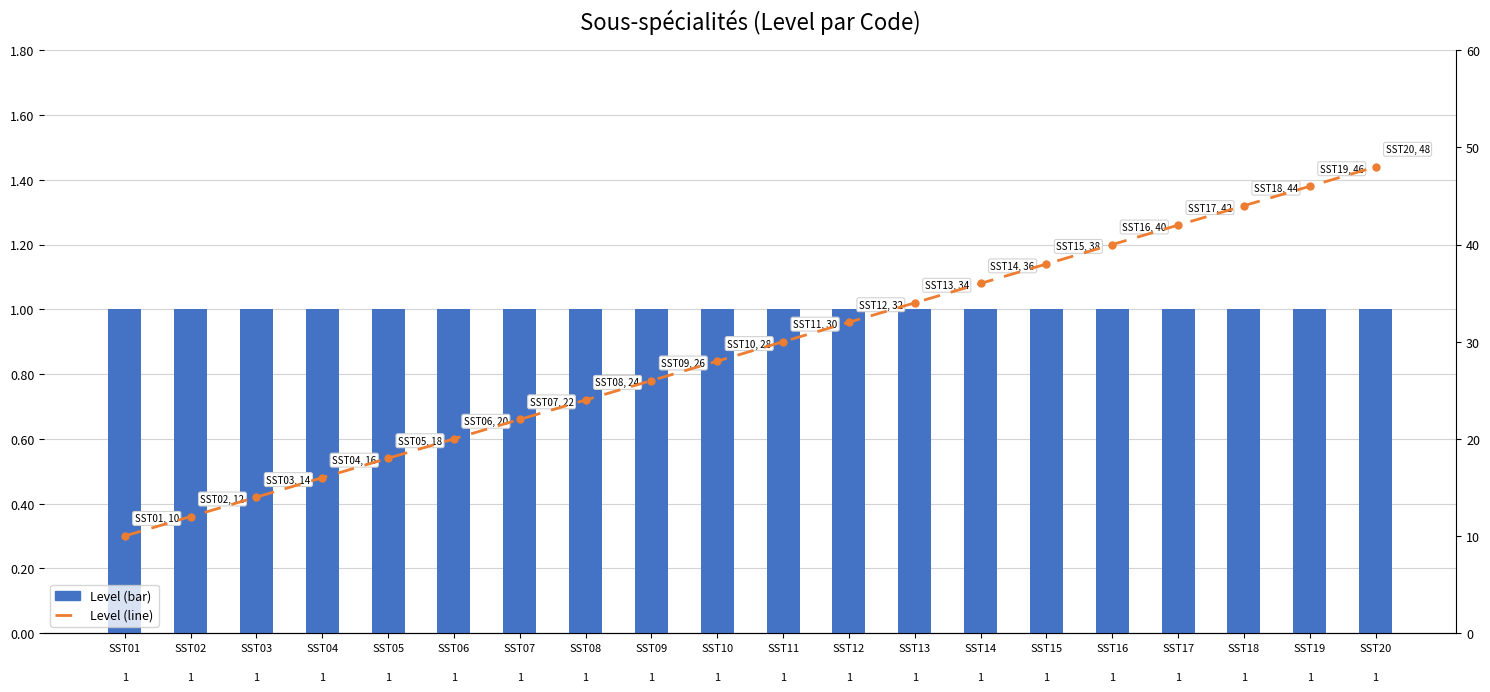

The value of Level (line) at SST12 is 57. True or false?

False